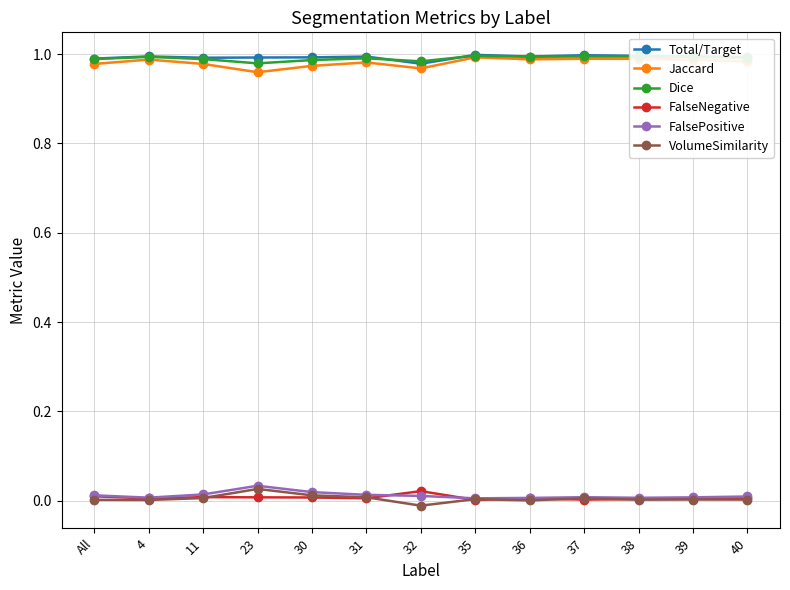

True or false: FalseNegative has a value of 0.0 at 38.

True